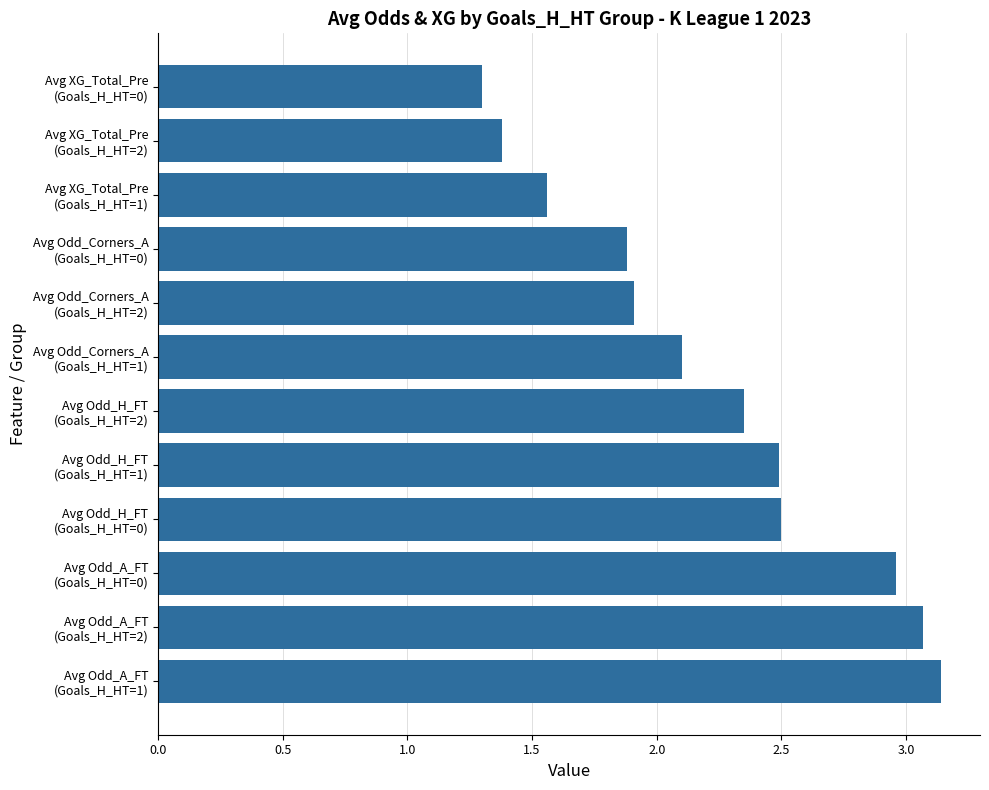

What is the sum of all values?

26.6